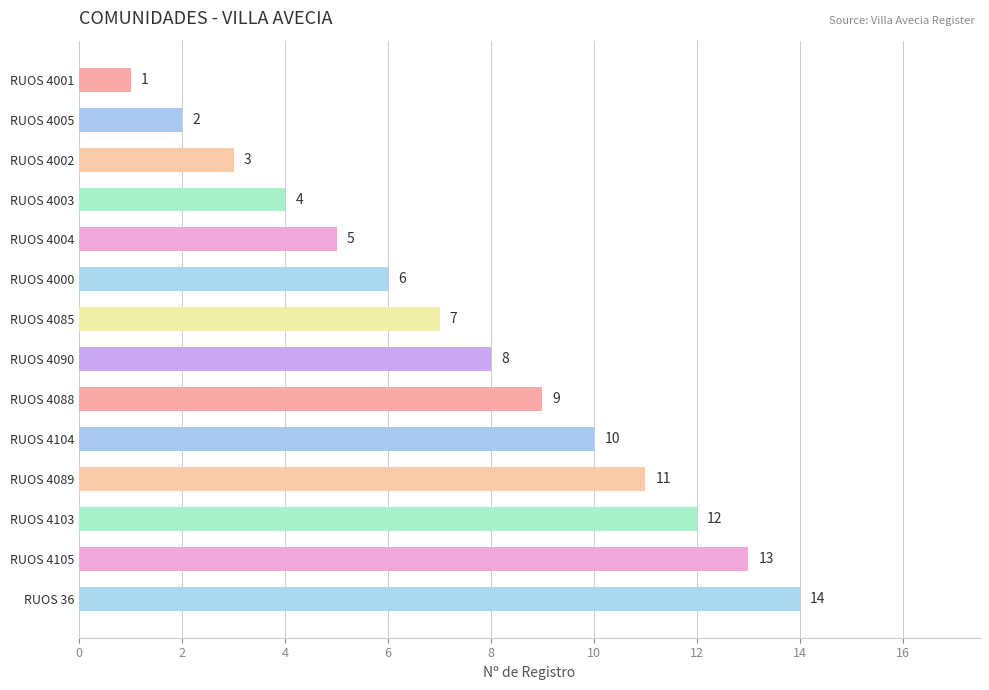

What is the sum of all values?

105